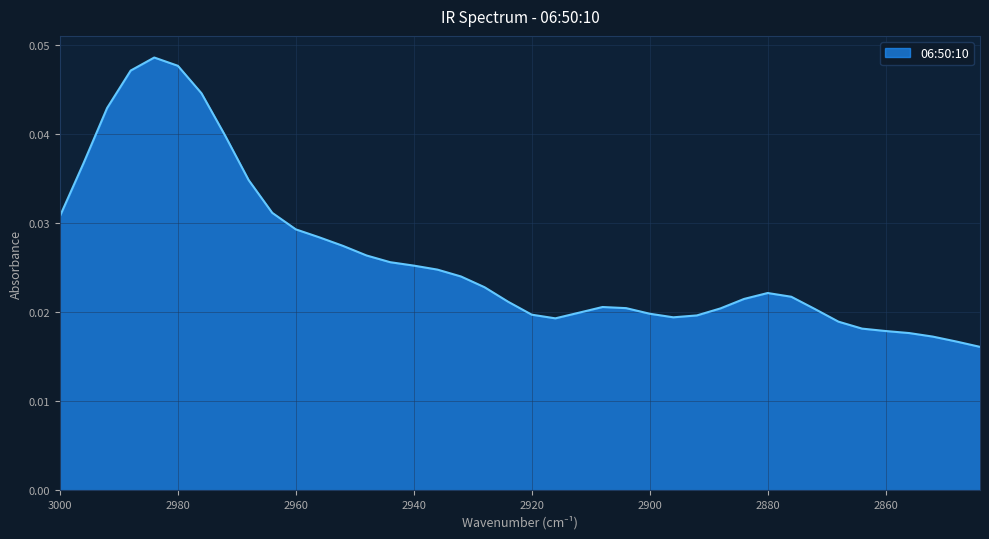

The chart shows a value of 0.0 at 2968. True or false?

True